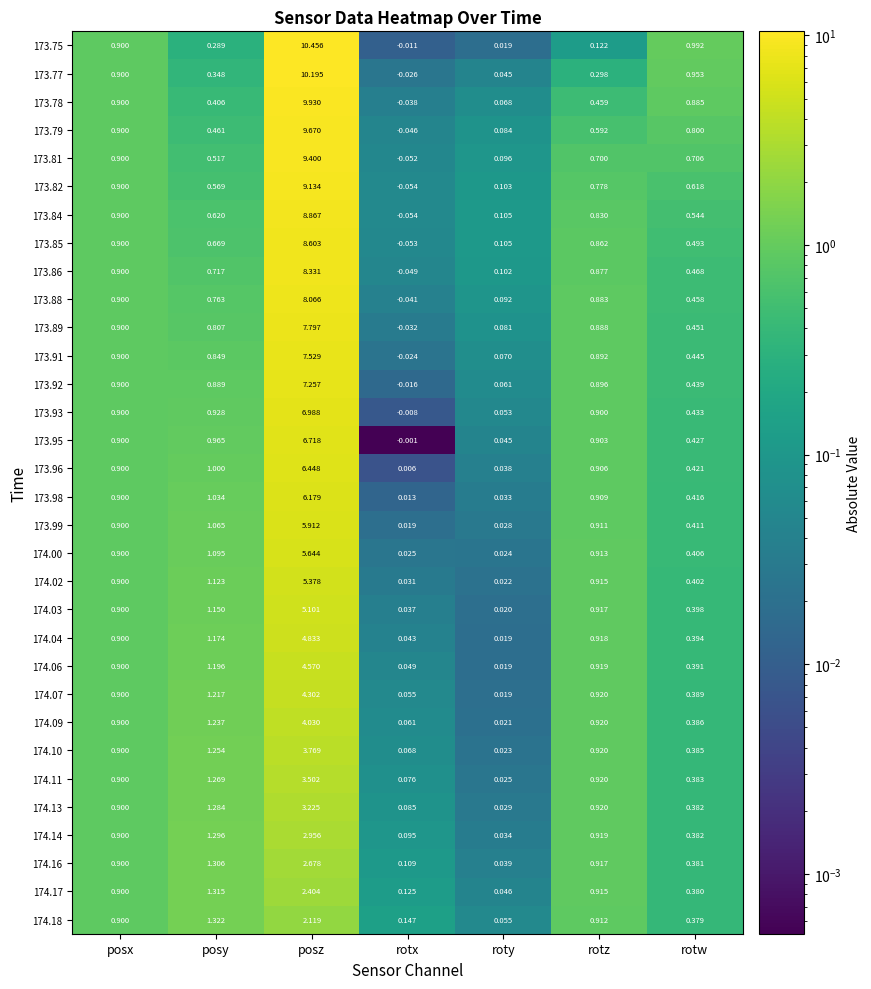

At which label does 173.82 reach its minimum?

rotx